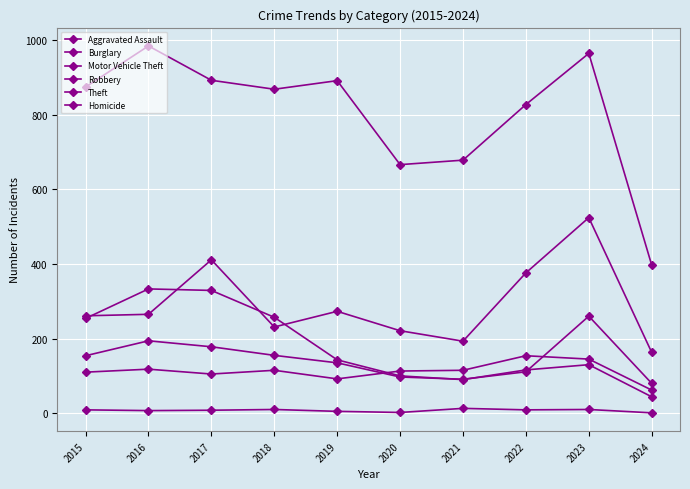

How many distinct data groups are displayed?

6